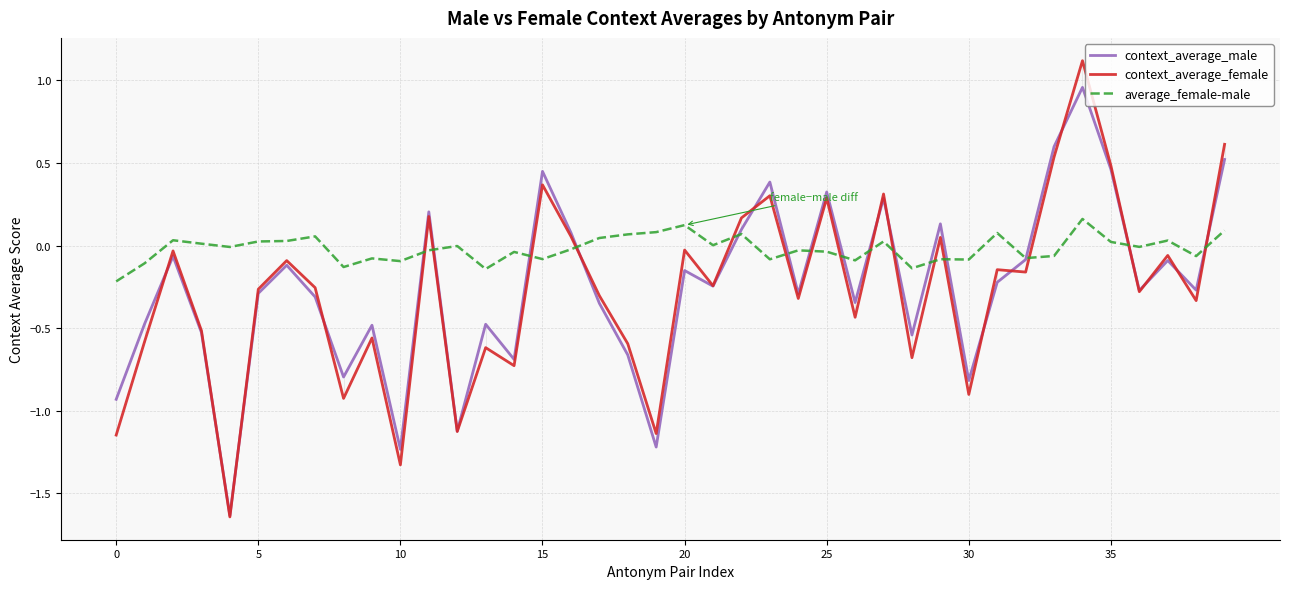

How many intersections are there between context_average_female and average_female-male?

15